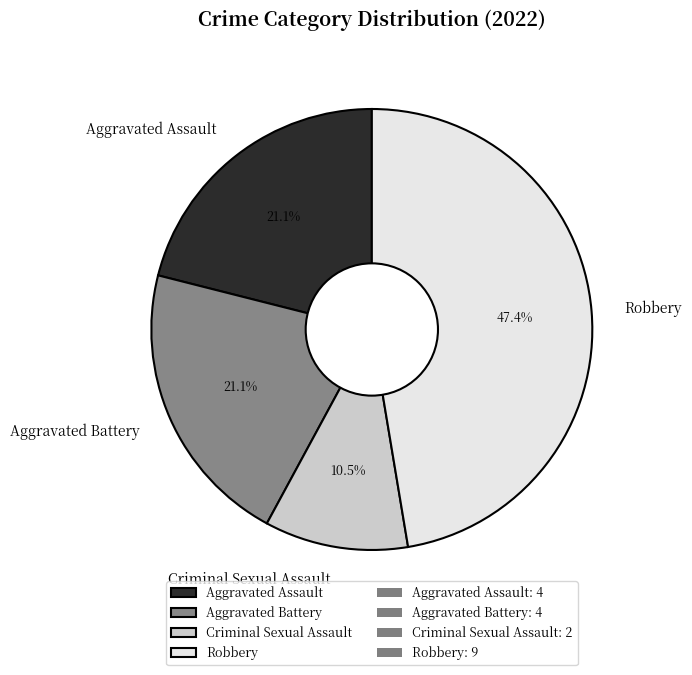

Which category has the smallest portion of the pie?

Criminal Sexual Assault